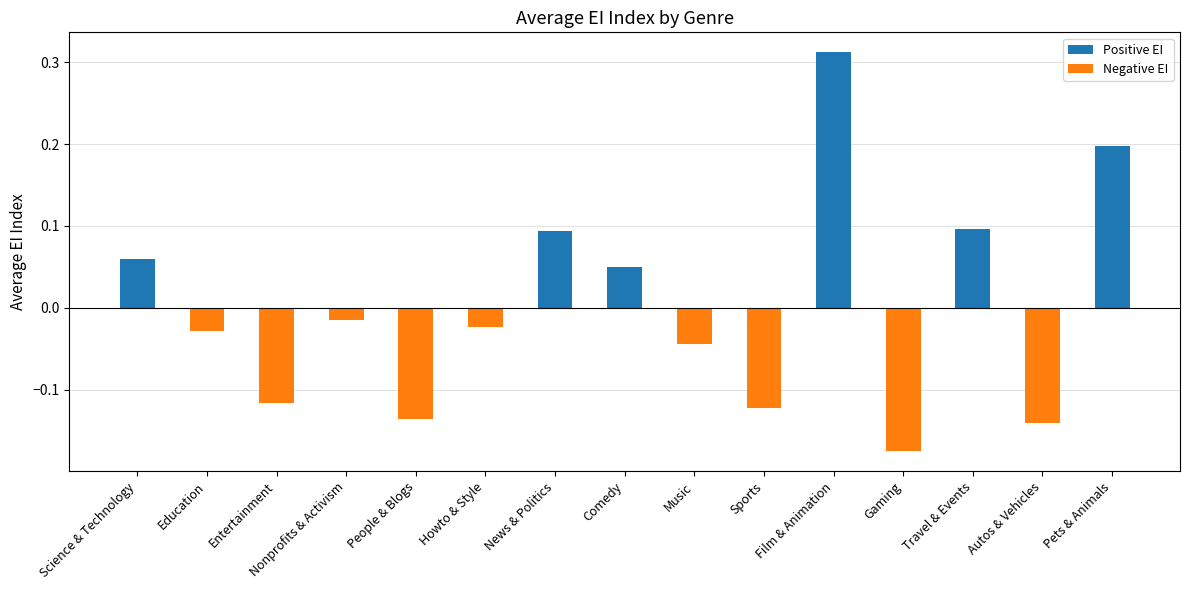

Does the chart contain stacked bars?

No